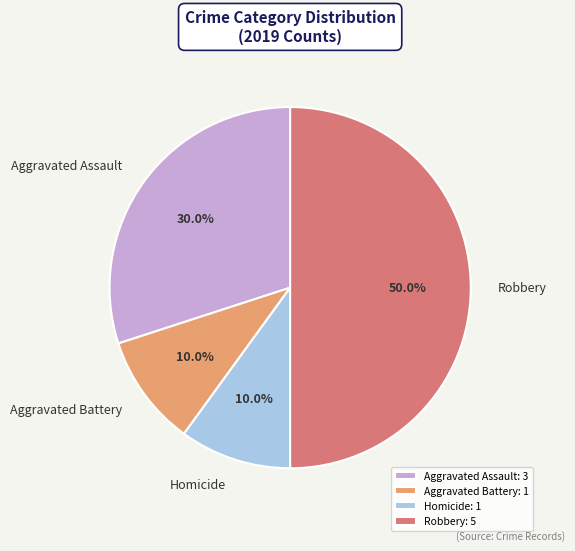

Which category has the biggest portion of the pie?

Robbery